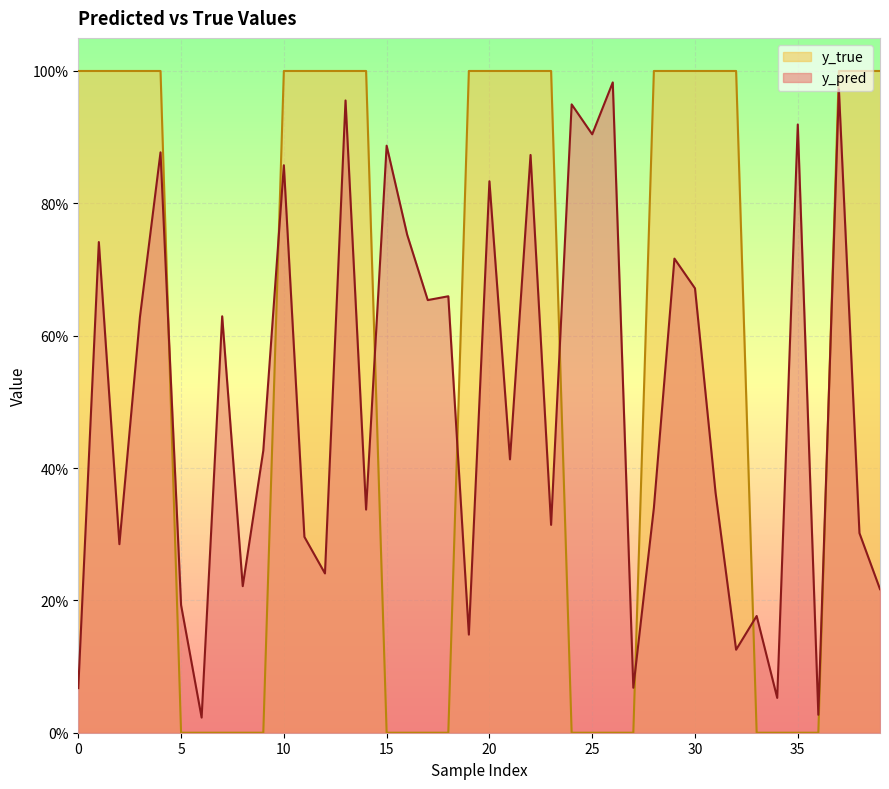

How many y_true values are between 0 and 1?

40